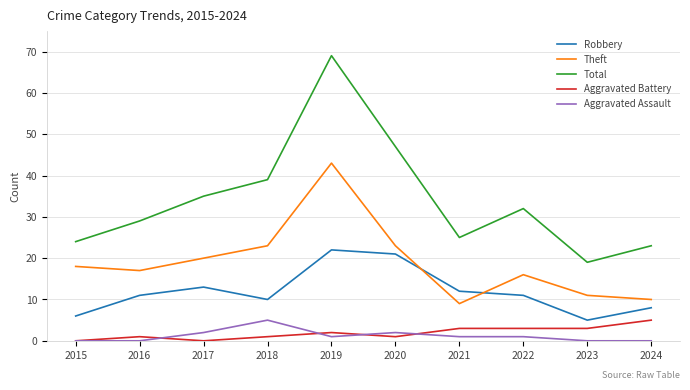

True or false: Total and Aggravated Battery cross at least once.

False